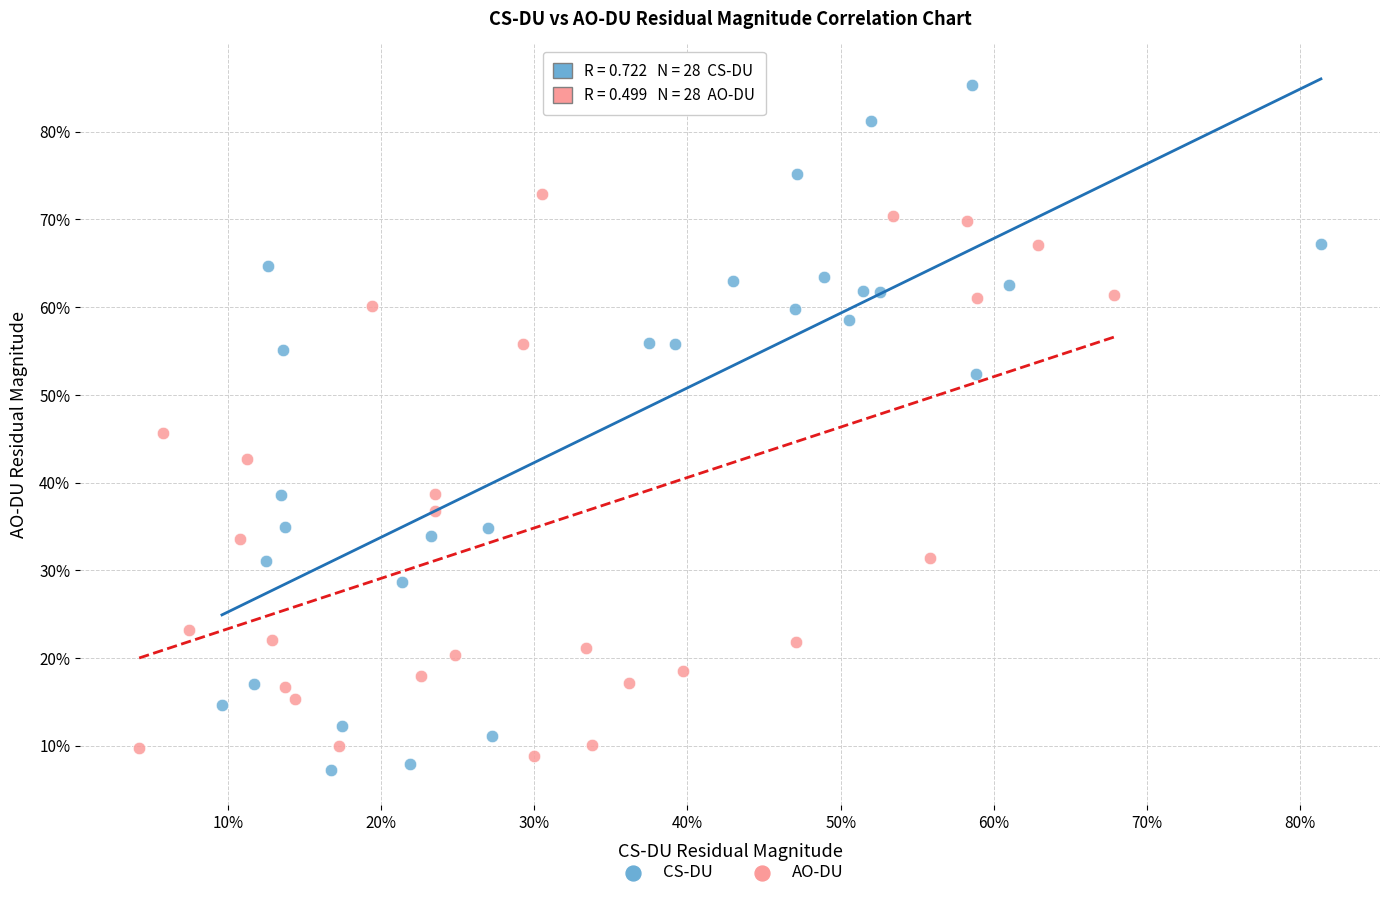

Which series contains the highest Y value?

CS-DU